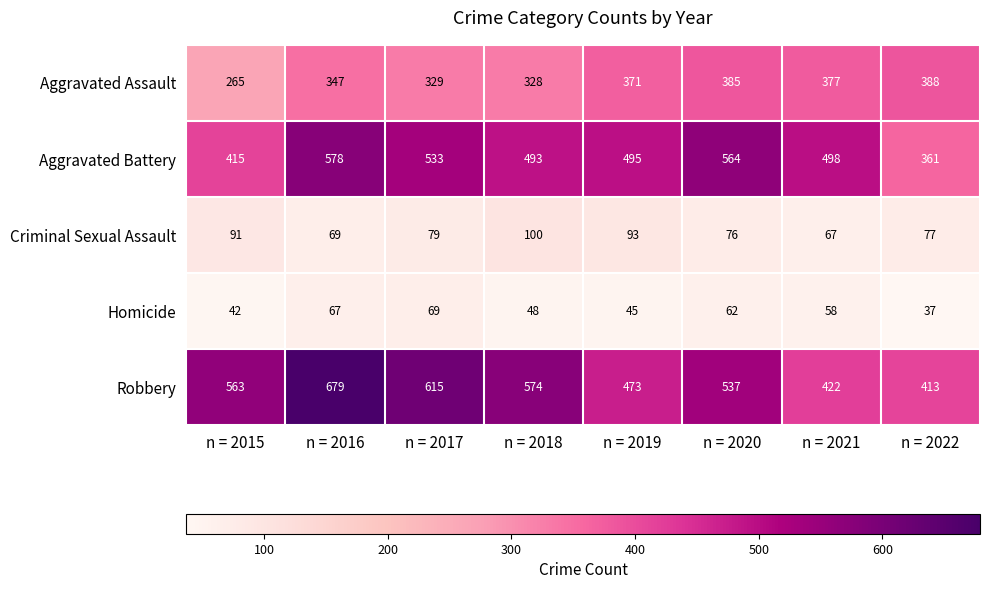

The value of Criminal Sexual Assault at n = 2016 is 18. True or false?

False